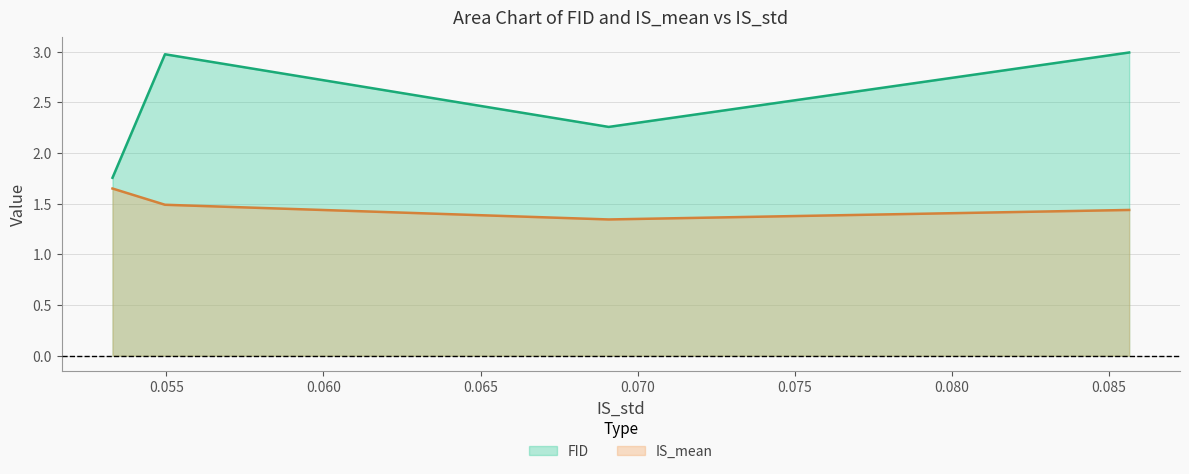

How many lines are shown in the chart?

2